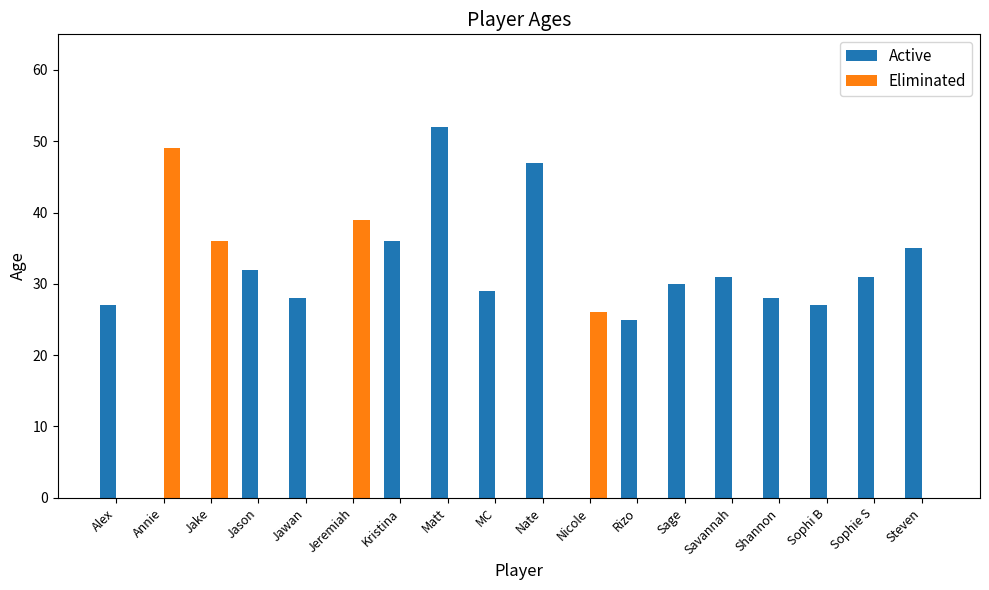

At which category is the sum across all series the highest?

Matt